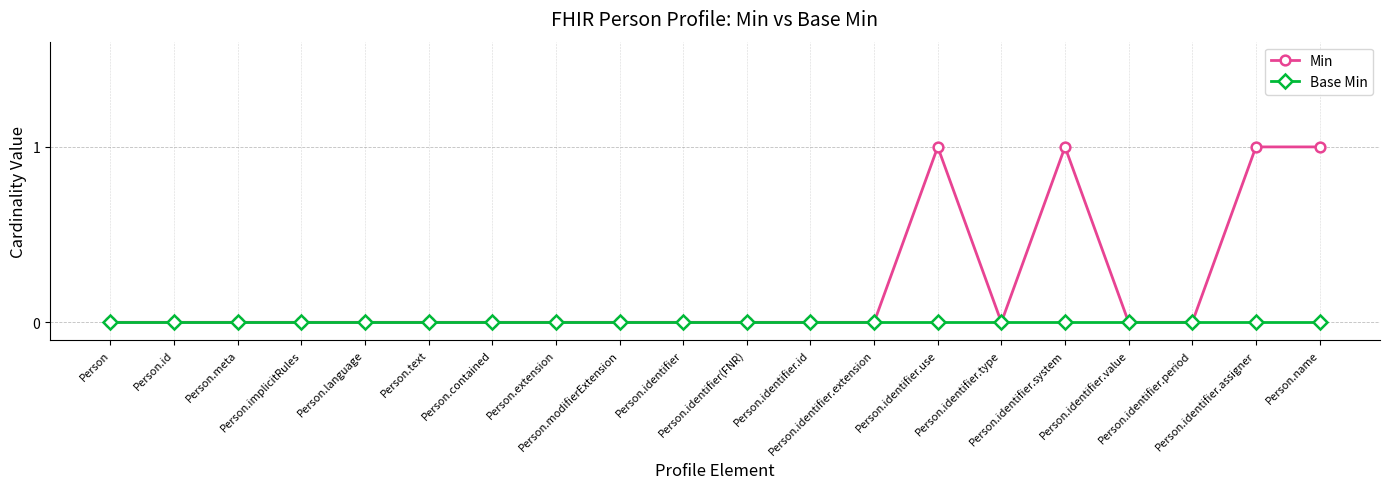

What is the difference between the second highest and minimum values in the Min series?

1